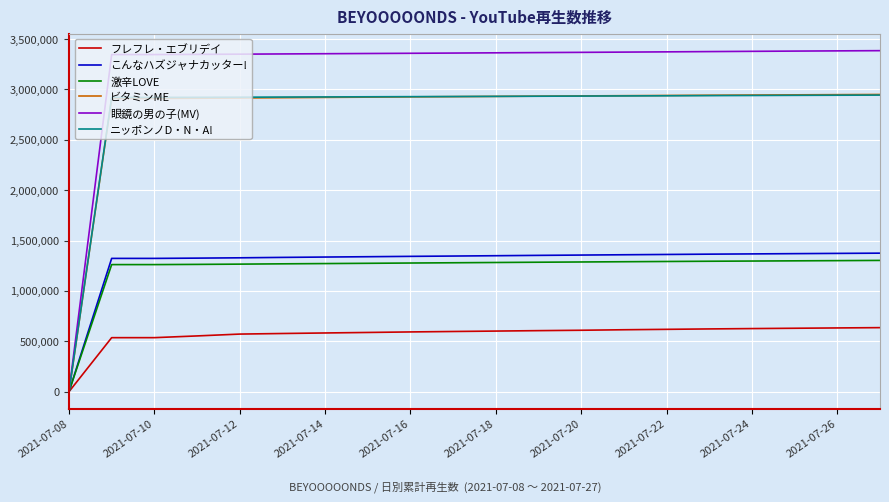

Which series has the largest total across all categories?

眼鏡の男の子(MV)